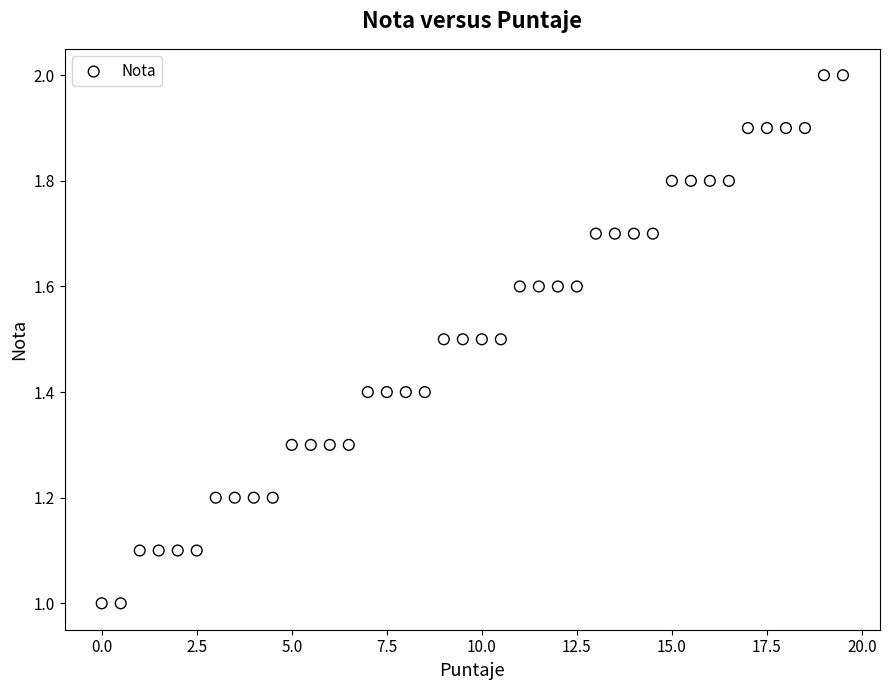

What is the range of X values (max minus min)?

19.5